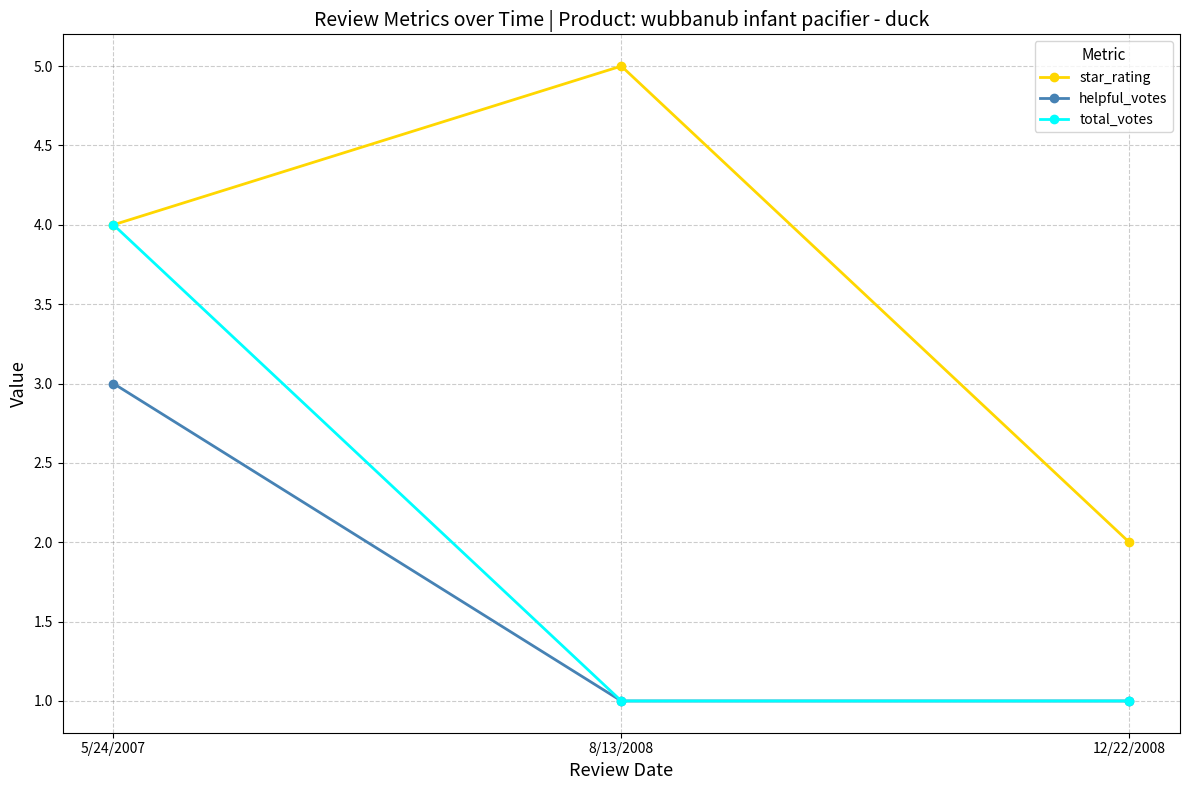

Read the total_votes value at 8/13/2008.

1